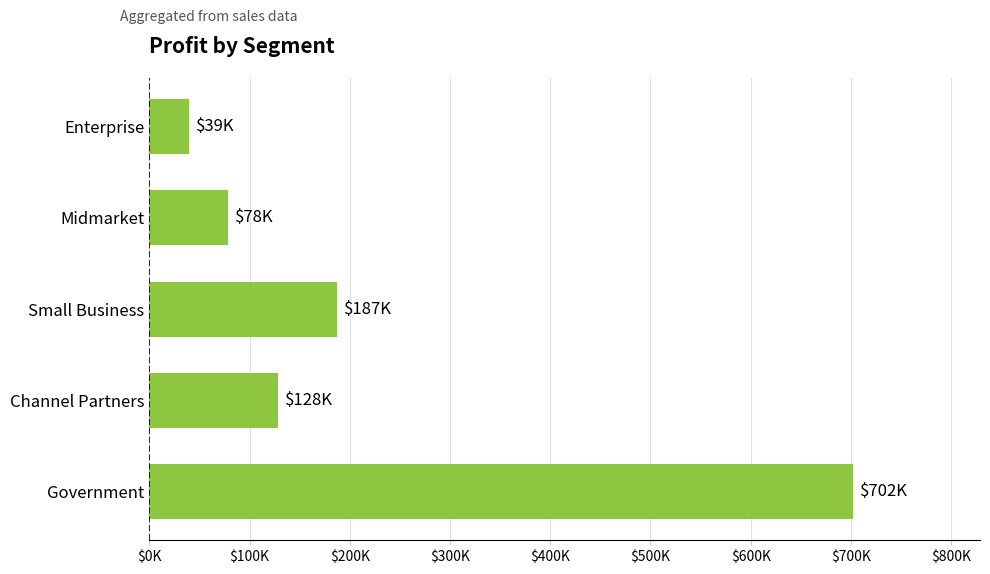

What is the difference between the maximum and minimum values?

663182